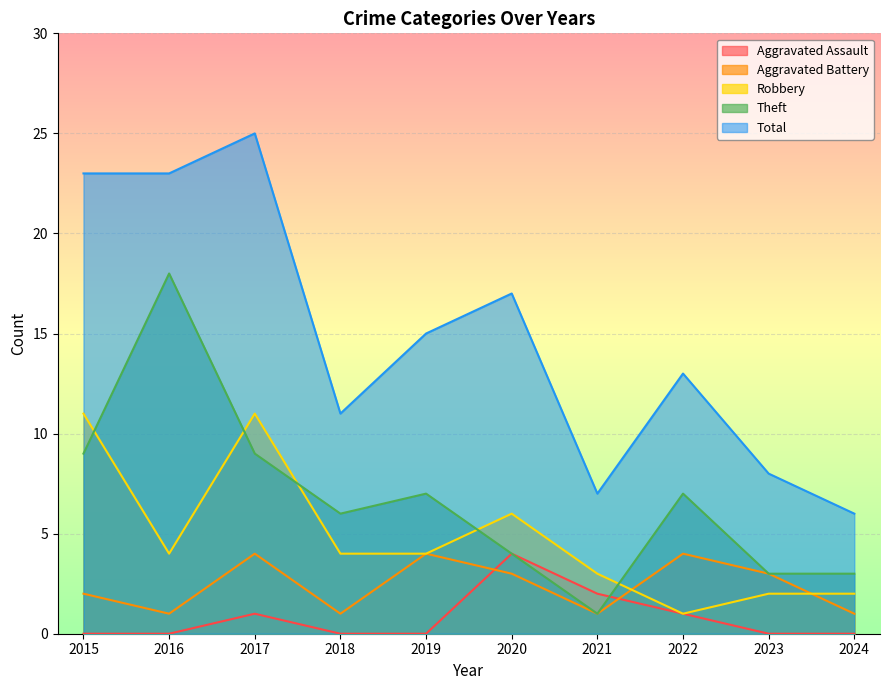

The value of Aggravated Battery at 2017 is 2. True or false?

False